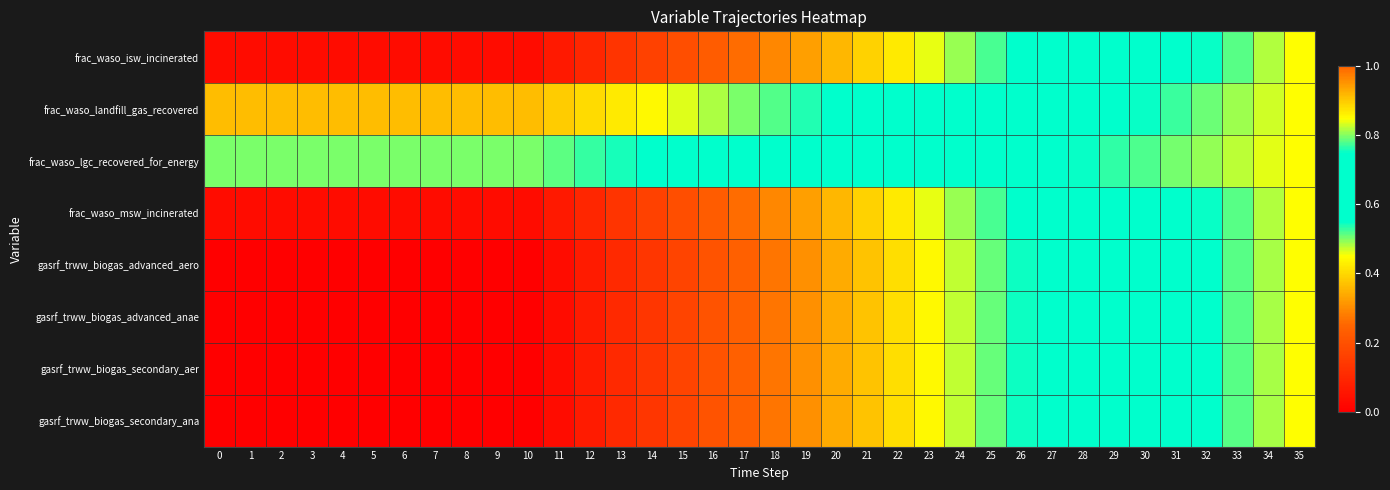

Rank the series at 17 from lowest to highest value.

gasrf_trww_biogas_advanced_aero, gasrf_trww_biogas_advanced_anae, gasrf_trww_biogas_secondary_aer, gasrf_trww_biogas_secondary_ana, frac_waso_isw_incinerated, frac_waso_msw_incinerated, frac_waso_landfill_gas_recovered, frac_waso_lgc_recovered_for_energy